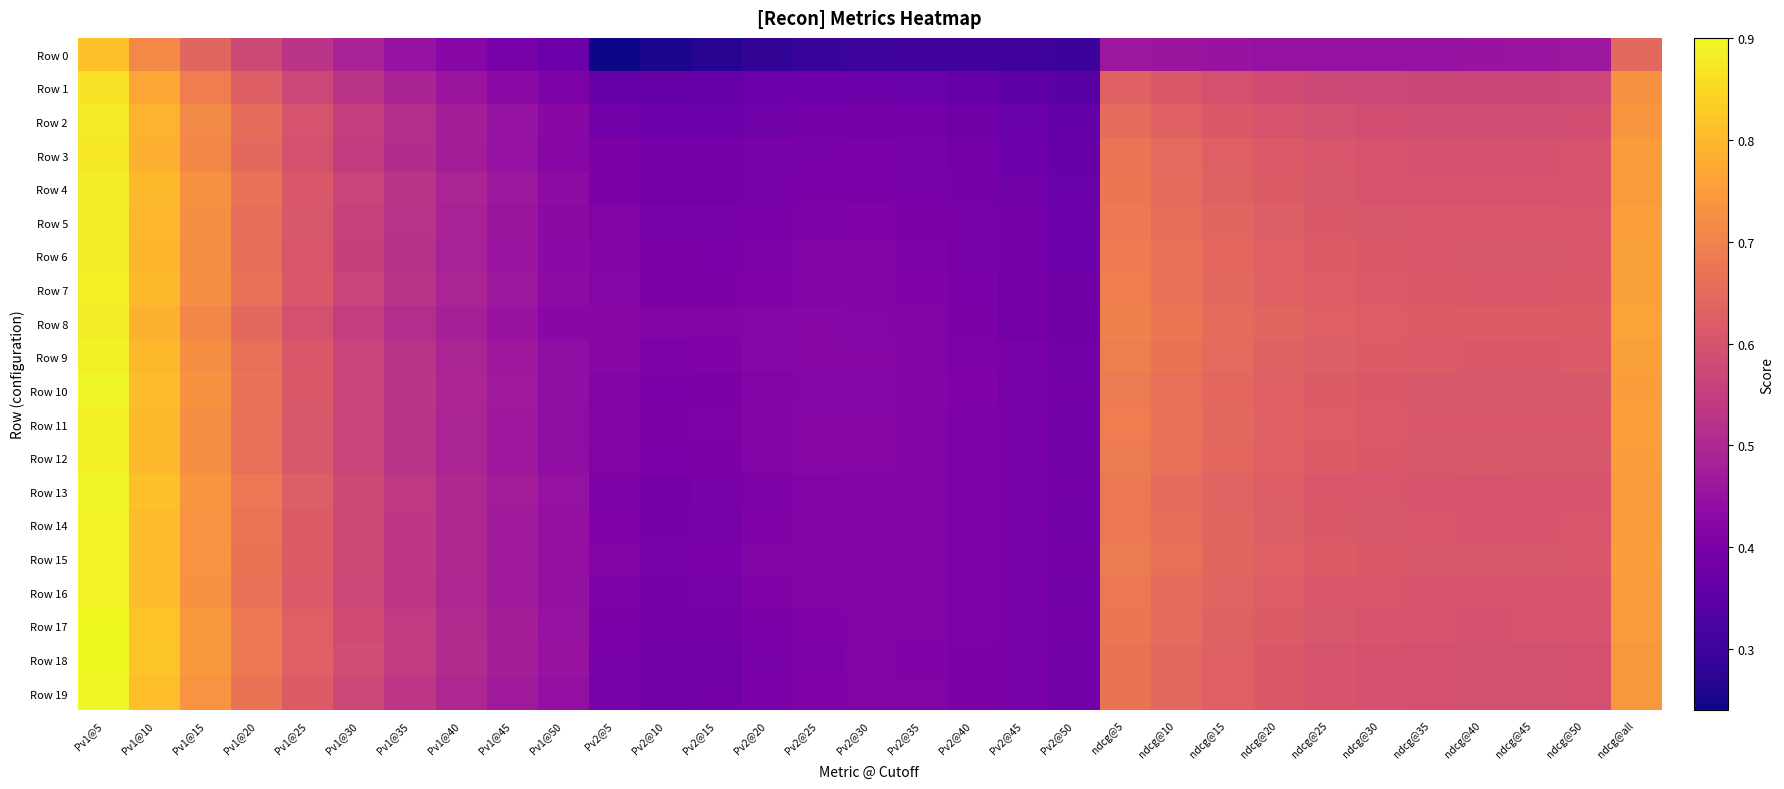

Which has a higher value, ndcg@35 or ndcg@40?

ndcg@40